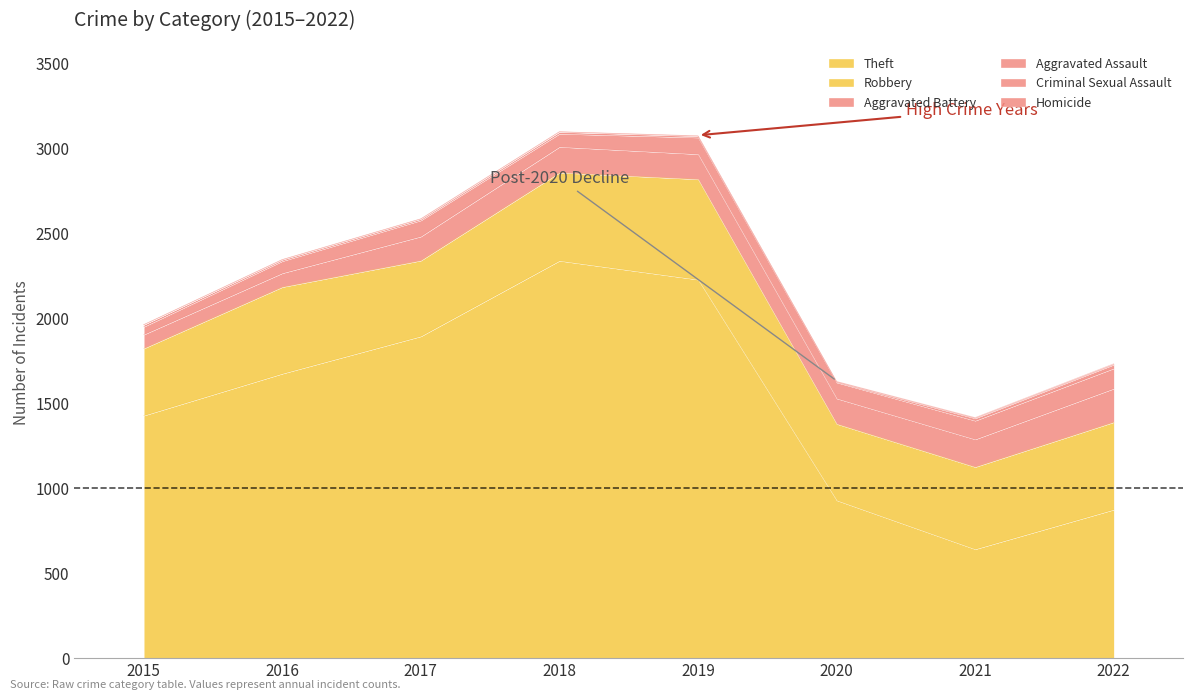

True or false: Aggravated Assault has more than 0 points higher than both neighbors.

True